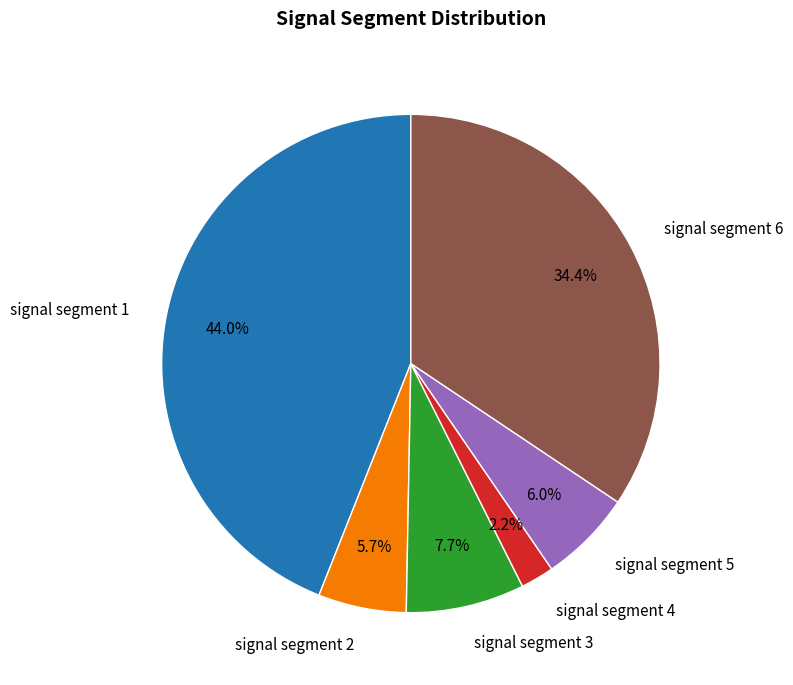

How much of the chart is everything except signal segment 3?

92.3%